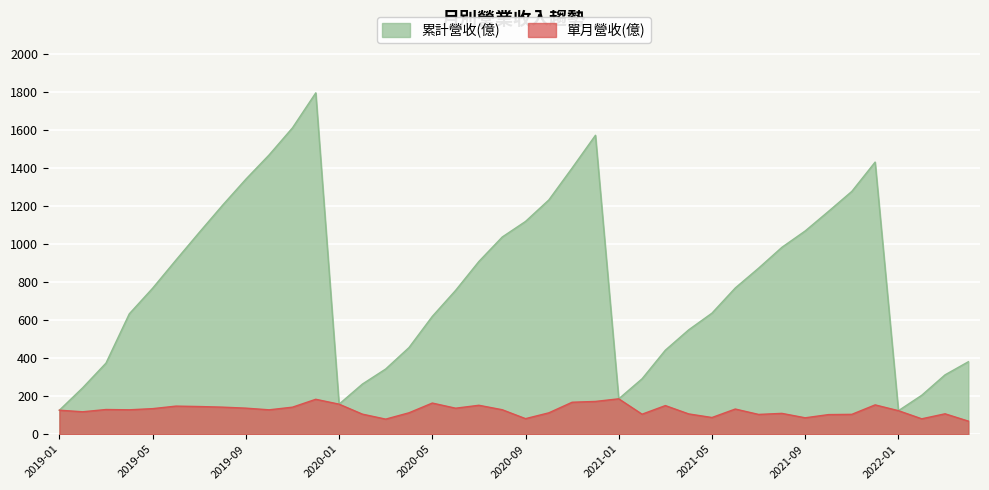

What is the sum of all 累計營收(億) values?

32109.4